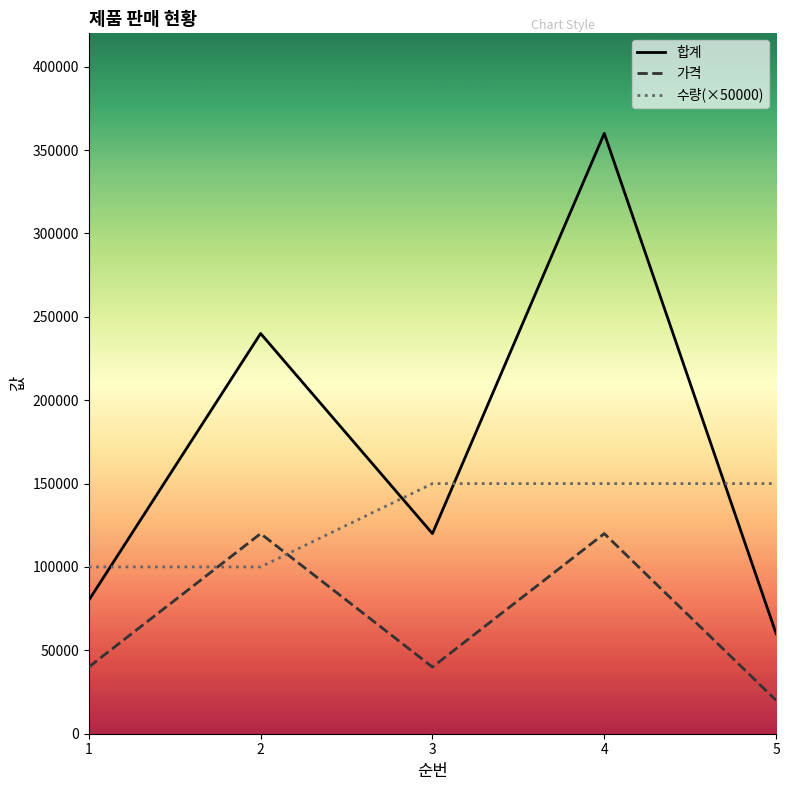

Where does the 가격 series first go above 40000?

2